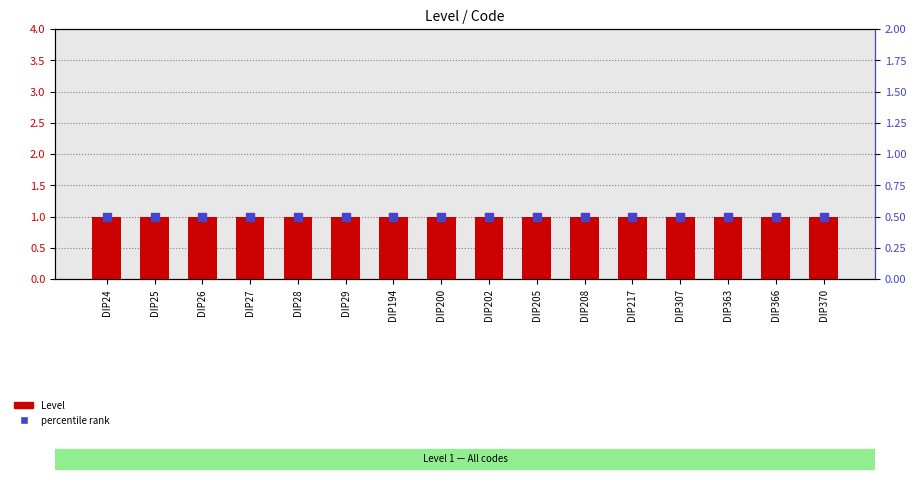

At which category is the sum across all series the highest?

DIP24